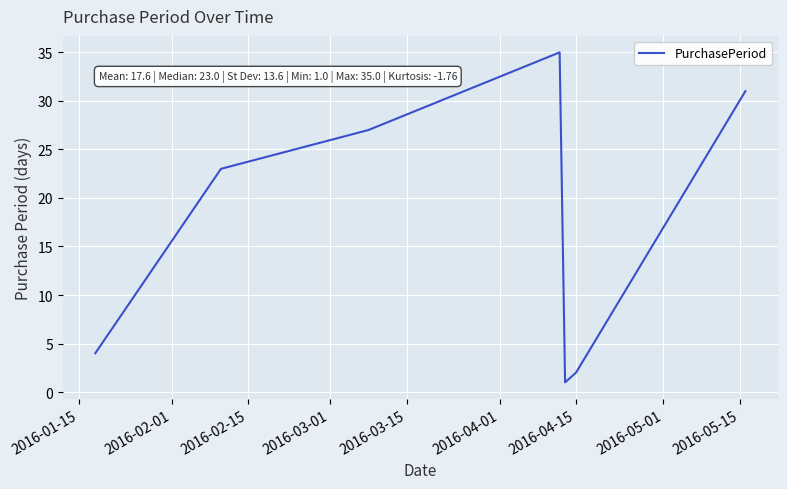

How many interior local peaks (higher than both neighbors) does the data have?

1